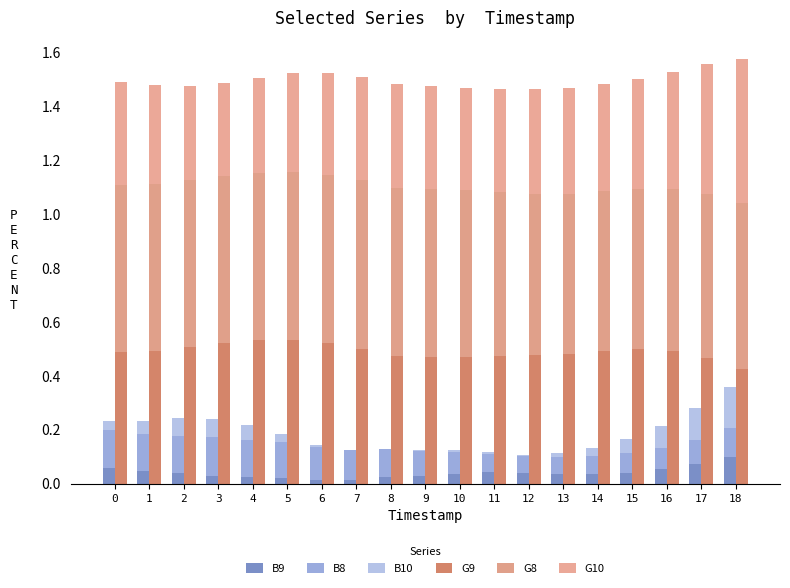

What are all the series names shown in the legend?

B9, B8, B10, G9, G8, G10